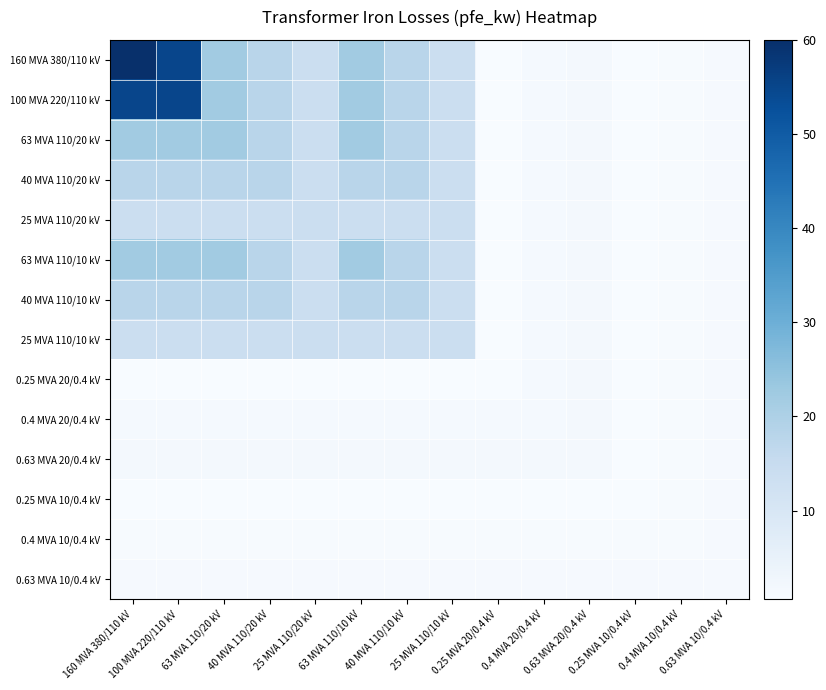

Reading left to right, what are all the values shown in this chart?

160 MVA 380/110 kV: 160 MVA 380/110 kV=60.0	100 MVA 220/110 kV=55.0	63 MVA 110/20 kV=22.0	40 MVA 110/20 kV=18.0	25 MVA 110/20 kV=14.0	63 MVA 110/10 kV=22.0	40 MVA 110/10 kV=18.0	25 MVA 110/10 kV=14.0	0.25 MVA 20/0.4 kV=0.8	0.4 MVA 20/0.4 kV=1.4	0.63 MVA 20/0.4 kV=1.6	0.25 MVA 10/0.4 kV=0.6	0.4 MVA 10/0.4 kV=0.9	0.63 MVA 10/0.4 kV=1.2
100 MVA 220/110 kV: 160 MVA 380/110 kV=55.0	100 MVA 220/110 kV=55.0	63 MVA 110/20 kV=22.0	40 MVA 110/20 kV=18.0	25 MVA 110/20 kV=14.0	63 MVA 110/10 kV=22.0	40 MVA 110/10 kV=18.0	25 MVA 110/10 kV=14.0	0.25 MVA 20/0.4 kV=0.8	0.4 MVA 20/0.4 kV=1.4	0.63 MVA 20/0.4 kV=1.6	0.25 MVA 10/0.4 kV=0.6	0.4 MVA 10/0.4 kV=0.9	0.63 MVA 10/0.4 kV=1.2
63 MVA 110/20 kV: 160 MVA 380/110 kV=22.0	100 MVA 220/110 kV=22.0	63 MVA 110/20 kV=22.0	40 MVA 110/20 kV=18.0	25 MVA 110/20 kV=14.0	63 MVA 110/10 kV=22.0	40 MVA 110/10 kV=18.0	25 MVA 110/10 kV=14.0	0.25 MVA 20/0.4 kV=0.8	0.4 MVA 20/0.4 kV=1.4	0.63 MVA 20/0.4 kV=1.6	0.25 MVA 10/0.4 kV=0.6	0.4 MVA 10/0.4 kV=0.9	0.63 MVA 10/0.4 kV=1.2
40 MVA 110/20 kV: 160 MVA 380/110 kV=18.0	100 MVA 220/110 kV=18.0	63 MVA 110/20 kV=18.0	40 MVA 110/20 kV=18.0	25 MVA 110/20 kV=14.0	63 MVA 110/10 kV=18.0	40 MVA 110/10 kV=18.0	25 MVA 110/10 kV=14.0	0.25 MVA 20/0.4 kV=0.8	0.4 MVA 20/0.4 kV=1.4	0.63 MVA 20/0.4 kV=1.6	0.25 MVA 10/0.4 kV=0.6	0.4 MVA 10/0.4 kV=0.9	0.63 MVA 10/0.4 kV=1.2
25 MVA 110/20 kV: 160 MVA 380/110 kV=14.0	100 MVA 220/110 kV=14.0	63 MVA 110/20 kV=14.0	40 MVA 110/20 kV=14.0	25 MVA 110/20 kV=14.0	63 MVA 110/10 kV=14.0	40 MVA 110/10 kV=14.0	25 MVA 110/10 kV=14.0	0.25 MVA 20/0.4 kV=0.8	0.4 MVA 20/0.4 kV=1.4	0.63 MVA 20/0.4 kV=1.6	0.25 MVA 10/0.4 kV=0.6	0.4 MVA 10/0.4 kV=0.9	0.63 MVA 10/0.4 kV=1.2
63 MVA 110/10 kV: 160 MVA 380/110 kV=22.0	100 MVA 220/110 kV=22.0	63 MVA 110/20 kV=22.0	40 MVA 110/20 kV=18.0	25 MVA 110/20 kV=14.0	63 MVA 110/10 kV=22.0	40 MVA 110/10 kV=18.0	25 MVA 110/10 kV=14.0	0.25 MVA 20/0.4 kV=0.8	0.4 MVA 20/0.4 kV=1.4	0.63 MVA 20/0.4 kV=1.6	0.25 MVA 10/0.4 kV=0.6	0.4 MVA 10/0.4 kV=0.9	0.63 MVA 10/0.4 kV=1.2
40 MVA 110/10 kV: 160 MVA 380/110 kV=18.0	100 MVA 220/110 kV=18.0	63 MVA 110/20 kV=18.0	40 MVA 110/20 kV=18.0	25 MVA 110/20 kV=14.0	63 MVA 110/10 kV=18.0	40 MVA 110/10 kV=18.0	25 MVA 110/10 kV=14.0	0.25 MVA 20/0.4 kV=0.8	0.4 MVA 20/0.4 kV=1.4	0.63 MVA 20/0.4 kV=1.6	0.25 MVA 10/0.4 kV=0.6	0.4 MVA 10/0.4 kV=0.9	0.63 MVA 10/0.4 kV=1.2
25 MVA 110/10 kV: 160 MVA 380/110 kV=14.0	100 MVA 220/110 kV=14.0	63 MVA 110/20 kV=14.0	40 MVA 110/20 kV=14.0	25 MVA 110/20 kV=14.0	63 MVA 110/10 kV=14.0	40 MVA 110/10 kV=14.0	25 MVA 110/10 kV=14.0	0.25 MVA 20/0.4 kV=0.8	0.4 MVA 20/0.4 kV=1.4	0.63 MVA 20/0.4 kV=1.6	0.25 MVA 10/0.4 kV=0.6	0.4 MVA 10/0.4 kV=0.9	0.63 MVA 10/0.4 kV=1.2
0.25 MVA 20/0.4 kV: 160 MVA 380/110 kV=0.8	100 MVA 220/110 kV=0.8	63 MVA 110/20 kV=0.8	40 MVA 110/20 kV=0.8	25 MVA 110/20 kV=0.8	63 MVA 110/10 kV=0.8	40 MVA 110/10 kV=0.8	25 MVA 110/10 kV=0.8	0.25 MVA 20/0.4 kV=0.8	0.4 MVA 20/0.4 kV=1.4	0.63 MVA 20/0.4 kV=1.6	0.25 MVA 10/0.4 kV=0.6	0.4 MVA 10/0.4 kV=0.9	0.63 MVA 10/0.4 kV=1.2
0.4 MVA 20/0.4 kV: 160 MVA 380/110 kV=1.4	100 MVA 220/110 kV=1.4	63 MVA 110/20 kV=1.4	40 MVA 110/20 kV=1.4	25 MVA 110/20 kV=1.4	63 MVA 110/10 kV=1.4	40 MVA 110/10 kV=1.4	25 MVA 110/10 kV=1.4	0.25 MVA 20/0.4 kV=1.4	0.4 MVA 20/0.4 kV=1.4	0.63 MVA 20/0.4 kV=1.6	0.25 MVA 10/0.4 kV=0.6	0.4 MVA 10/0.4 kV=0.9	0.63 MVA 10/0.4 kV=1.2
0.63 MVA 20/0.4 kV: 160 MVA 380/110 kV=1.6	100 MVA 220/110 kV=1.6	63 MVA 110/20 kV=1.6	40 MVA 110/20 kV=1.6	25 MVA 110/20 kV=1.6	63 MVA 110/10 kV=1.6	40 MVA 110/10 kV=1.6	25 MVA 110/10 kV=1.6	0.25 MVA 20/0.4 kV=1.6	0.4 MVA 20/0.4 kV=1.6	0.63 MVA 20/0.4 kV=1.6	0.25 MVA 10/0.4 kV=0.6	0.4 MVA 10/0.4 kV=0.9	0.63 MVA 10/0.4 kV=1.2
0.25 MVA 10/0.4 kV: 160 MVA 380/110 kV=0.6	100 MVA 220/110 kV=0.6	63 MVA 110/20 kV=0.6	40 MVA 110/20 kV=0.6	25 MVA 110/20 kV=0.6	63 MVA 110/10 kV=0.6	40 MVA 110/10 kV=0.6	25 MVA 110/10 kV=0.6	0.25 MVA 20/0.4 kV=0.6	0.4 MVA 20/0.4 kV=0.6	0.63 MVA 20/0.4 kV=0.6	0.25 MVA 10/0.4 kV=0.6	0.4 MVA 10/0.4 kV=0.9	0.63 MVA 10/0.4 kV=1.2
0.4 MVA 10/0.4 kV: 160 MVA 380/110 kV=0.9	100 MVA 220/110 kV=0.9	63 MVA 110/20 kV=0.9	40 MVA 110/20 kV=0.9	25 MVA 110/20 kV=0.9	63 MVA 110/10 kV=0.9	40 MVA 110/10 kV=0.9	25 MVA 110/10 kV=0.9	0.25 MVA 20/0.4 kV=0.9	0.4 MVA 20/0.4 kV=0.9	0.63 MVA 20/0.4 kV=0.9	0.25 MVA 10/0.4 kV=0.9	0.4 MVA 10/0.4 kV=0.9	0.63 MVA 10/0.4 kV=1.2
0.63 MVA 10/0.4 kV: 160 MVA 380/110 kV=1.2	100 MVA 220/110 kV=1.2	63 MVA 110/20 kV=1.2	40 MVA 110/20 kV=1.2	25 MVA 110/20 kV=1.2	63 MVA 110/10 kV=1.2	40 MVA 110/10 kV=1.2	25 MVA 110/10 kV=1.2	0.25 MVA 20/0.4 kV=1.2	0.4 MVA 20/0.4 kV=1.2	0.63 MVA 20/0.4 kV=1.2	0.25 MVA 10/0.4 kV=1.2	0.4 MVA 10/0.4 kV=1.2	0.63 MVA 10/0.4 kV=1.2